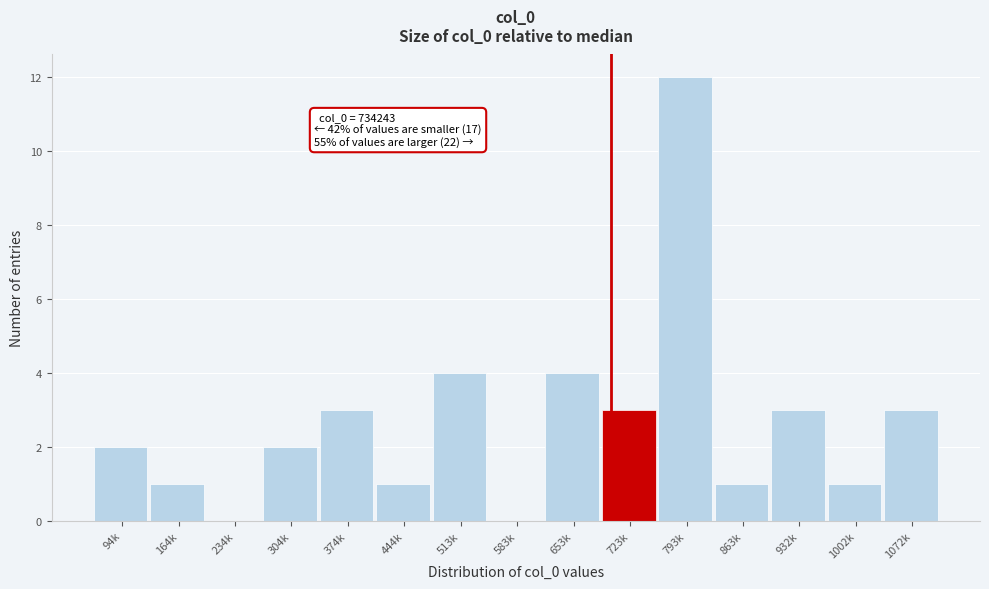

Reading left to right, list all the values displayed in this chart.

94k=2	164k=1	234k=0	304k=2	374k=3	444k=1	513k=4	583k=0	653k=4	723k=3	793k=12	863k=1	932k=3	1002k=1	1072k=3